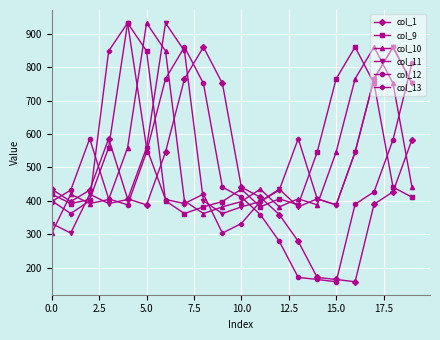

True or false: col_10 and col_1 cross at least once.

True